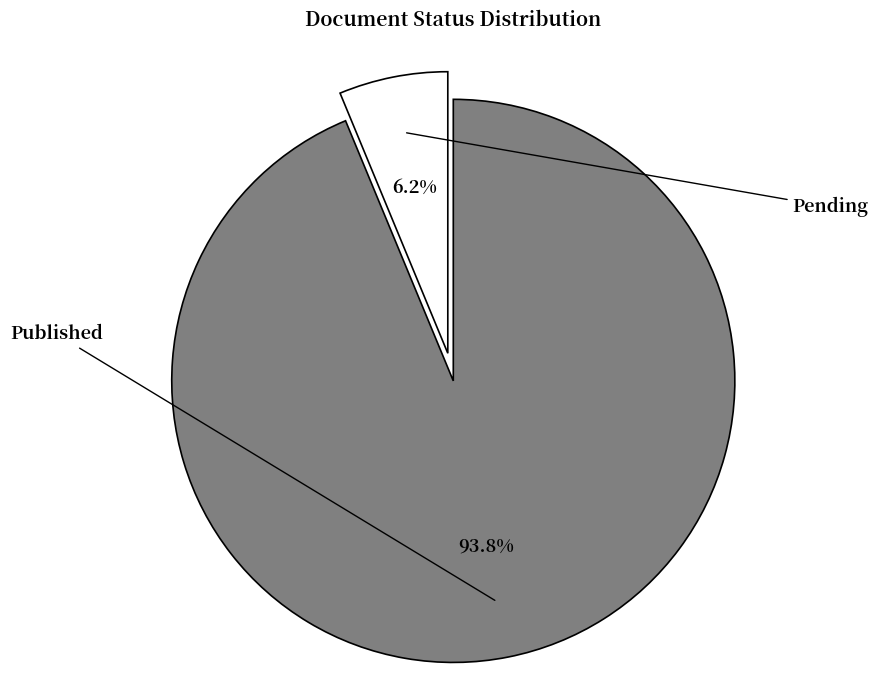

Does any single category account for the majority?

Yes